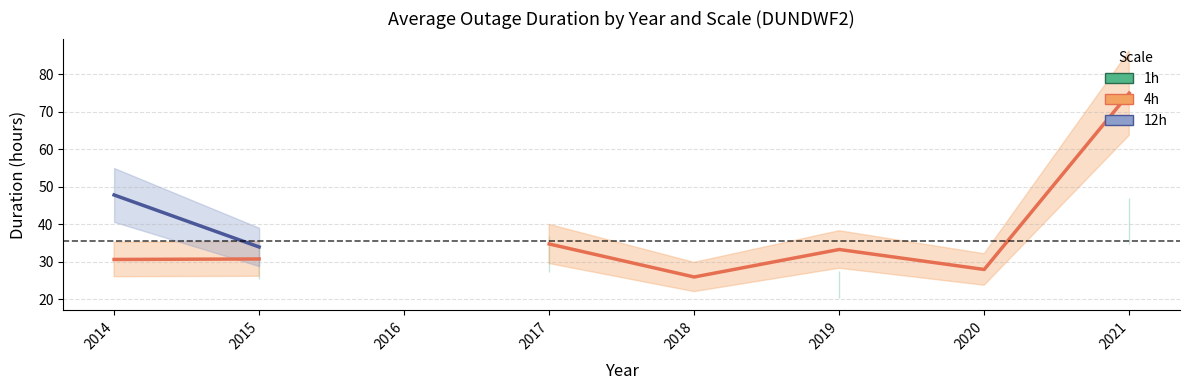

List the labels in order of 1h value, largest first.

2014, 2015, 2016, 2017, 2018, 2019, 2020, 2021